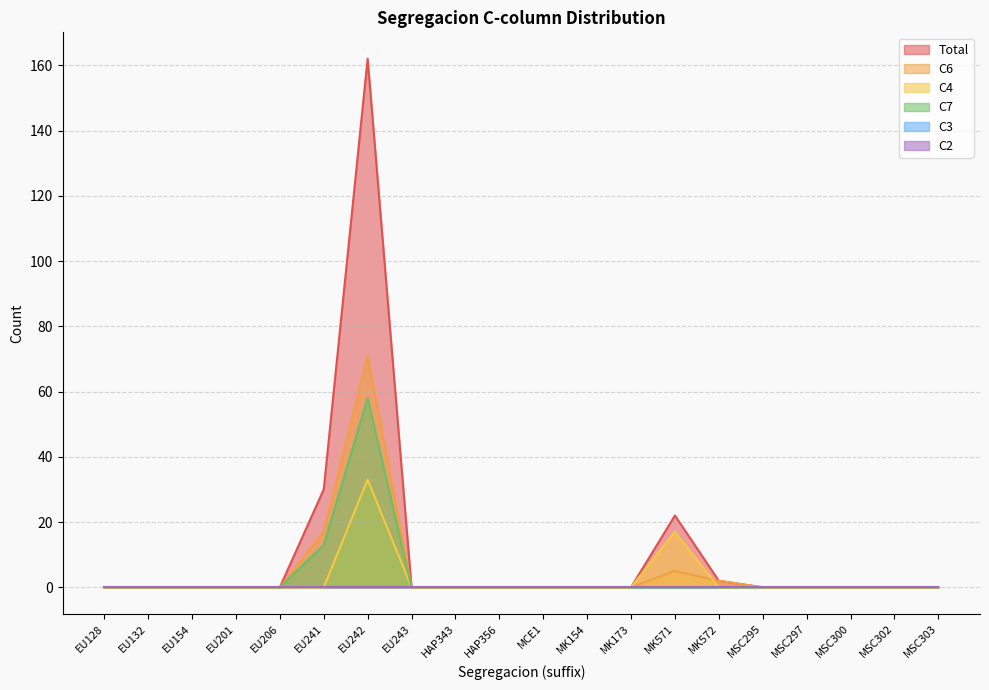

How many data points does each series have?

20